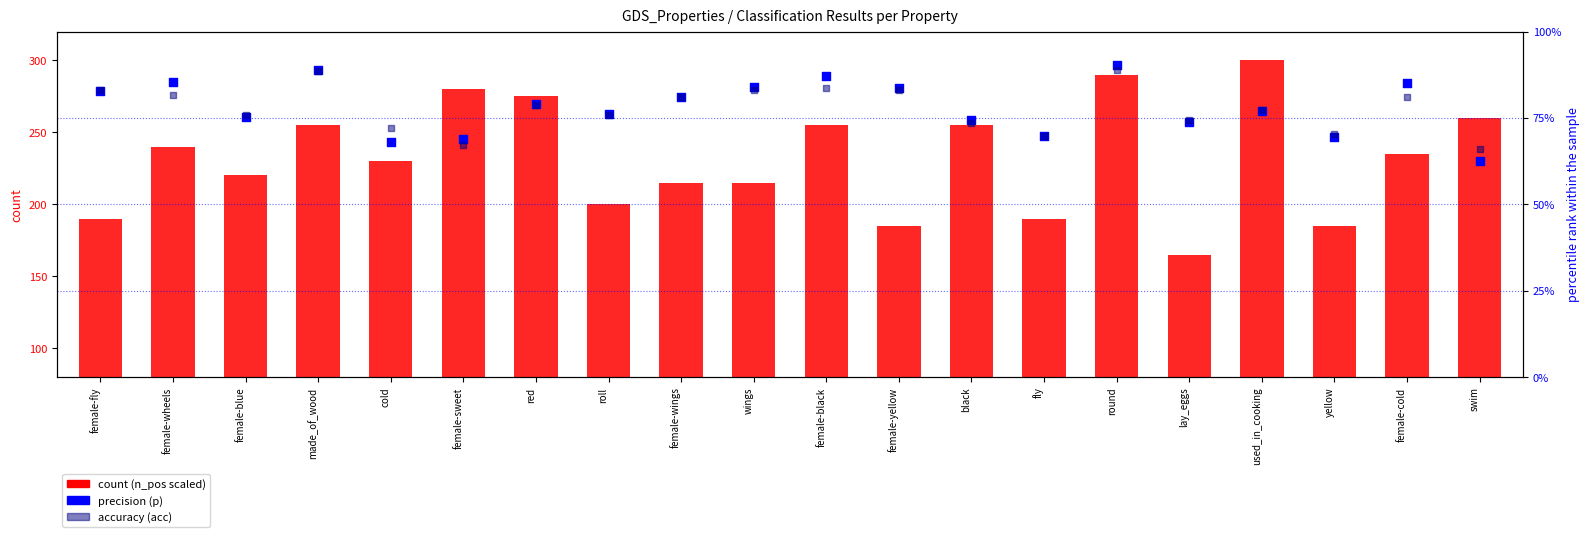

Is the value of count at used_in_cooking greater than the value of accuracy (acc) at female-wings?

Yes